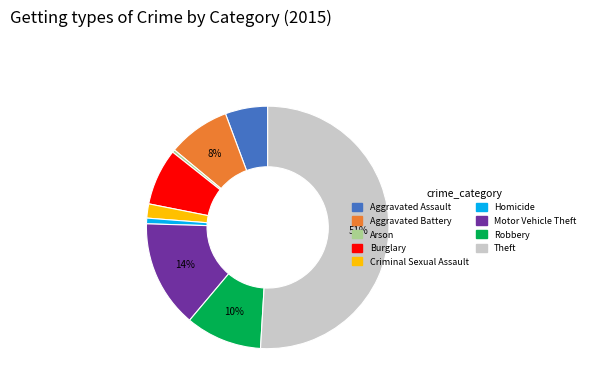

Is Criminal Sexual Assault the majority of the pie?

No